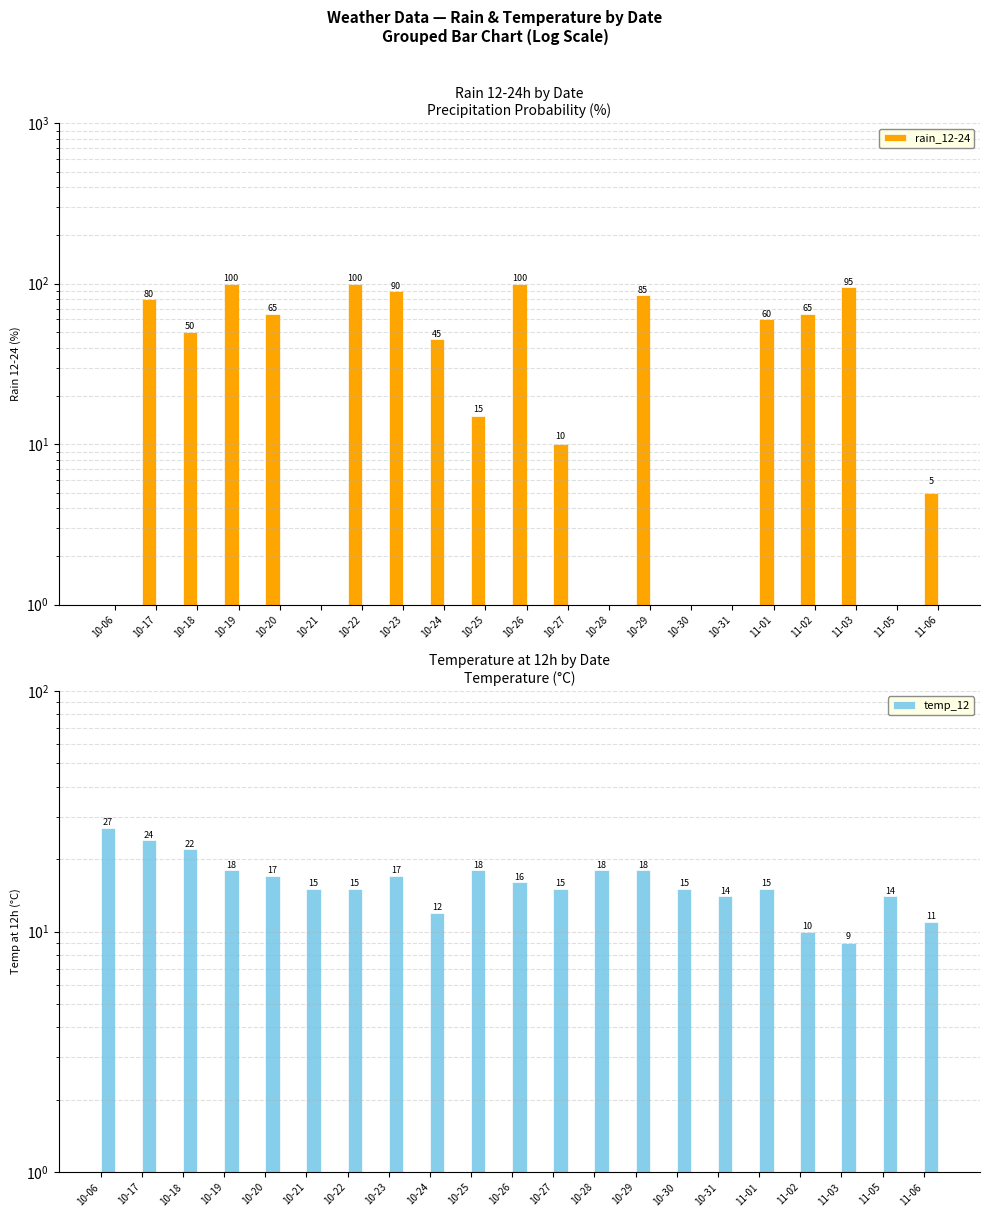

Reading left to right, what are all the values shown in this chart?

rain_12-24: 0	80	50	100	65	0	100	90	45	15	100	10	0	85	0	0	60	65	95	0	5
temp_12: 27	24	22	18	17	15	15	17	12	18	16	15	18	18	15	14	15	10	9	14	11